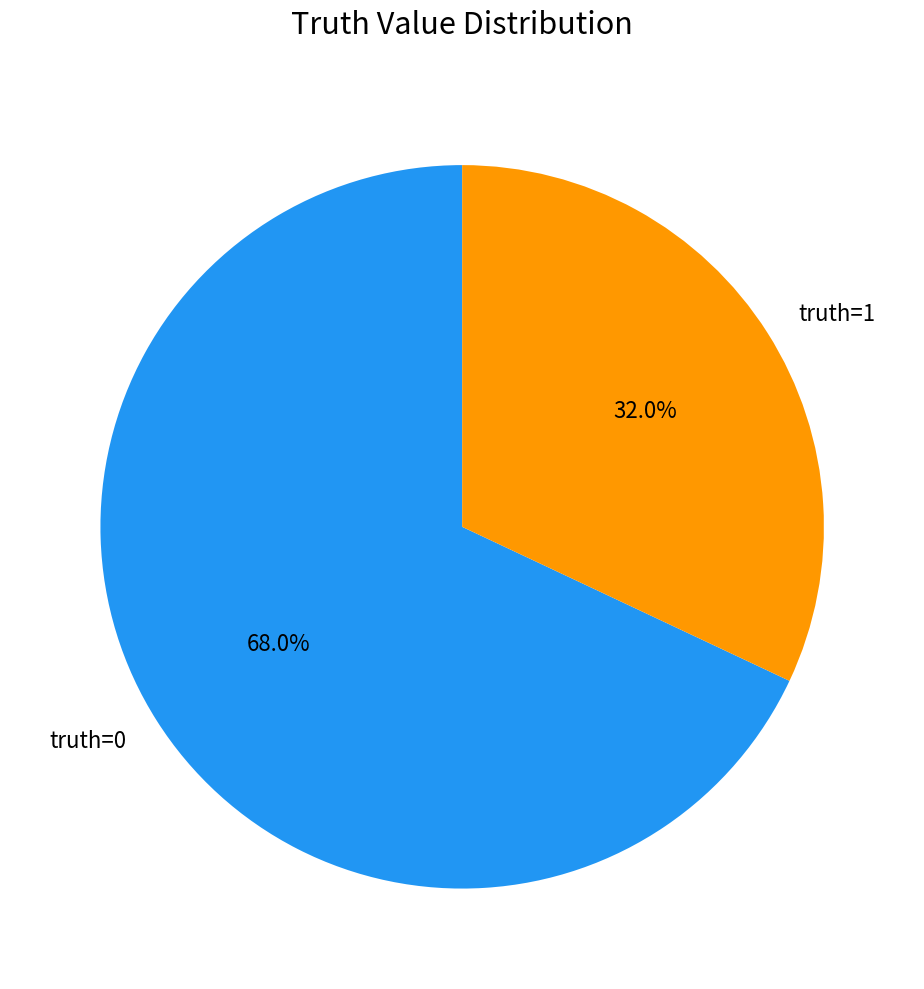

Which slice is the largest?

truth=0